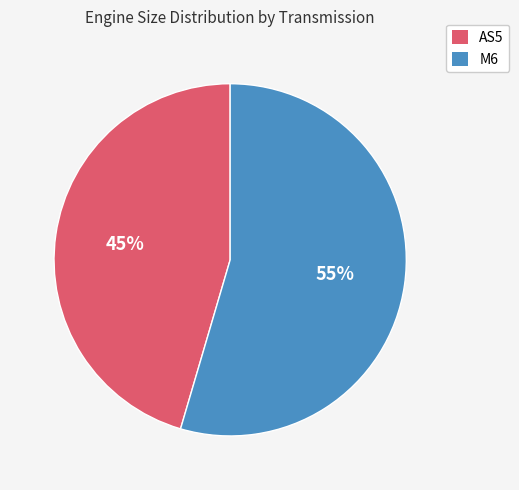

Combined, do M6 and AS5 account for over 50%?

Yes